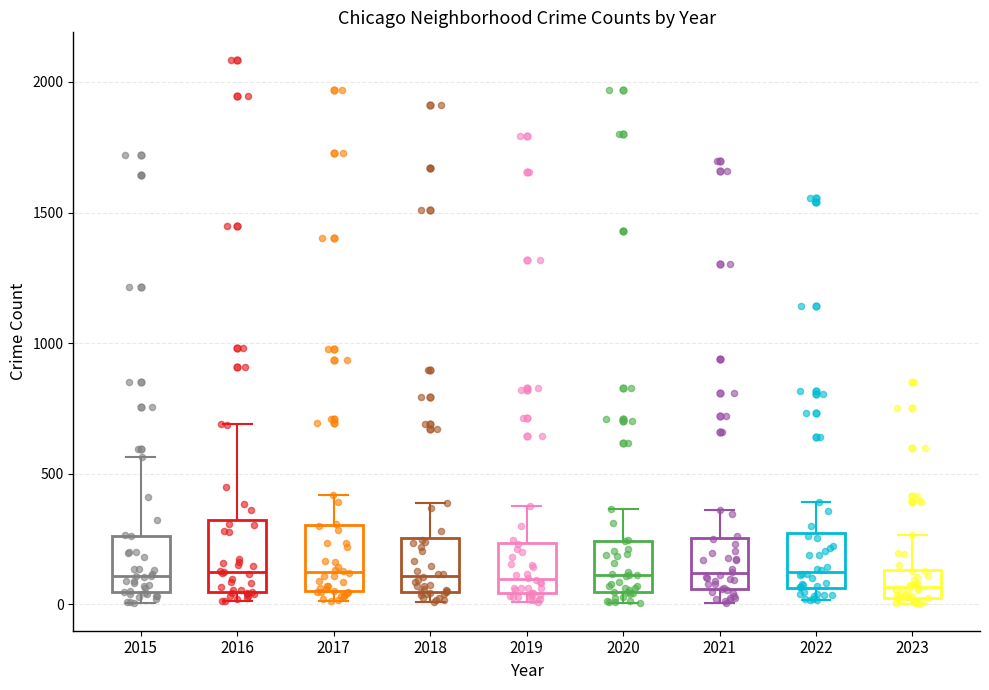

Reading left to right, read every box against the y-axis: the position of its median line, the range the box covers, and the ends of its whiskers. The values are not printed on the chart, so give them approximately, as read against the axis.

2015: median 100, box 50 to 250, whiskers 0 to 550
2016: median 150, box 50 to 300, whiskers 0 to 700
2017: median 100, box 50 to 300, whiskers 0 to 400
2018: median 100, box 50 to 250, whiskers 0 to 400
2019: median 100, box 50 to 250, whiskers 0 to 400
2020: median 100, box 50 to 250, whiskers 0 to 350
2021: median 100, box 50 to 250, whiskers 0 to 350
2022: median 100, box 50 to 250, whiskers 0 to 400
2023: median 50 (inside the box), box 50 to 150, whiskers 0 to 250